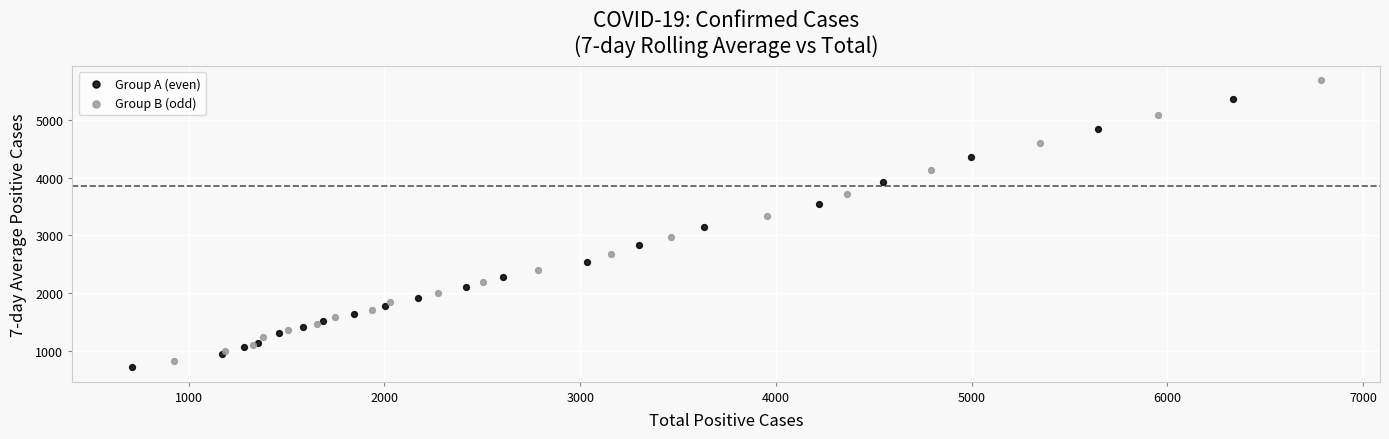

What are all the series names shown in the legend?

Group A (even), Group B (odd)